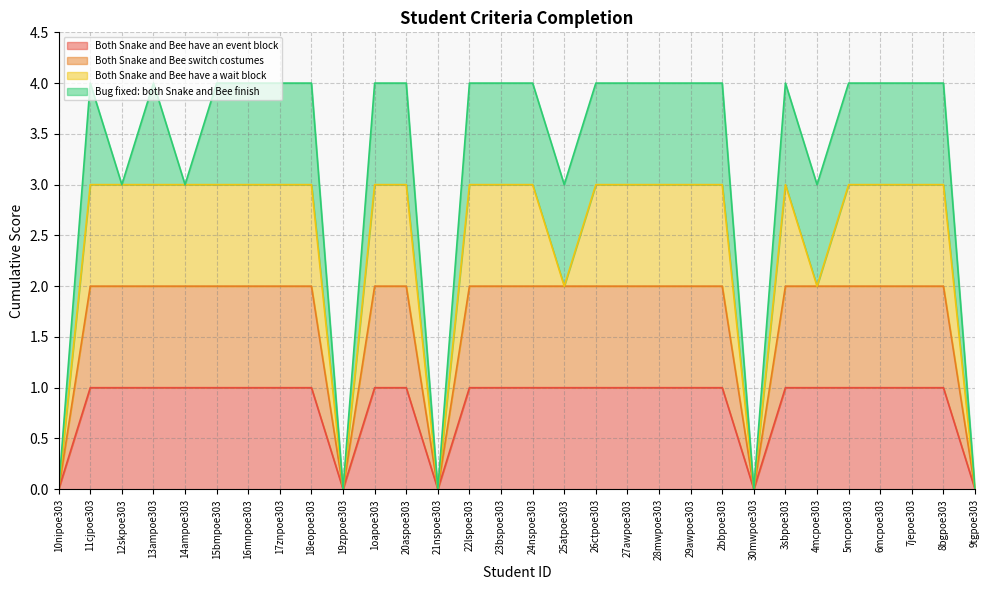

What is the value of the Both Snake and Bee have an event block point at the 29th from the left?

1